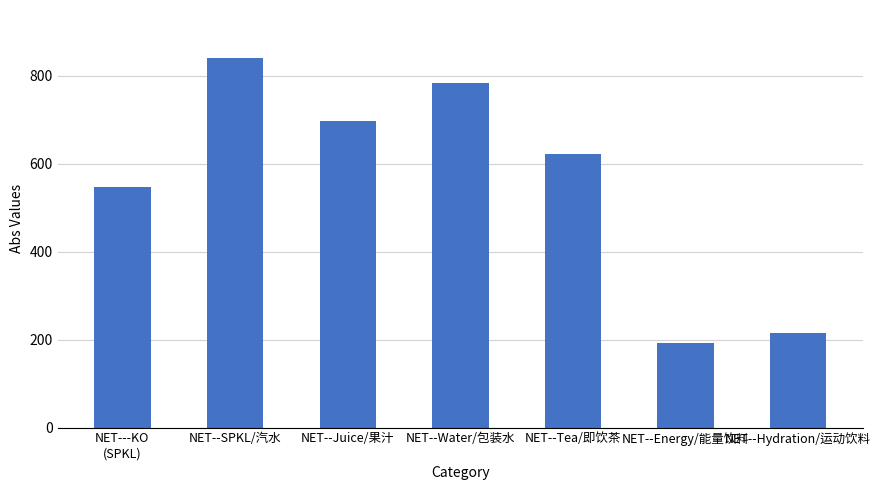

At which label does the data first exceed 621?

NET--SPKL/汽水